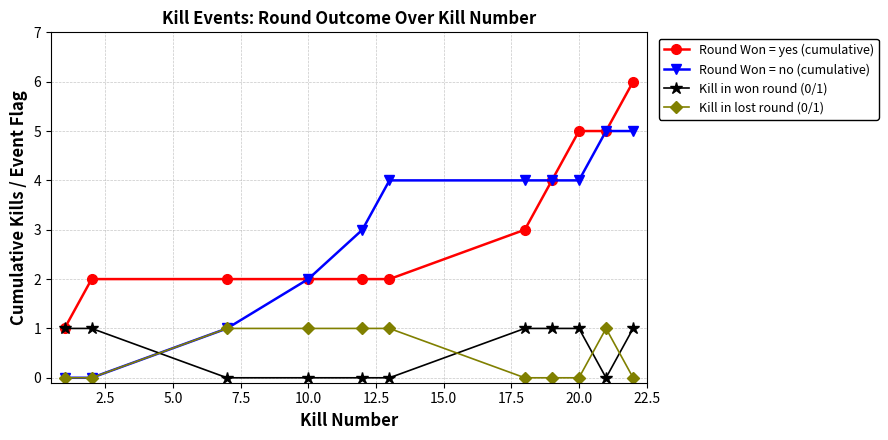

What is the greatest value displayed?

6